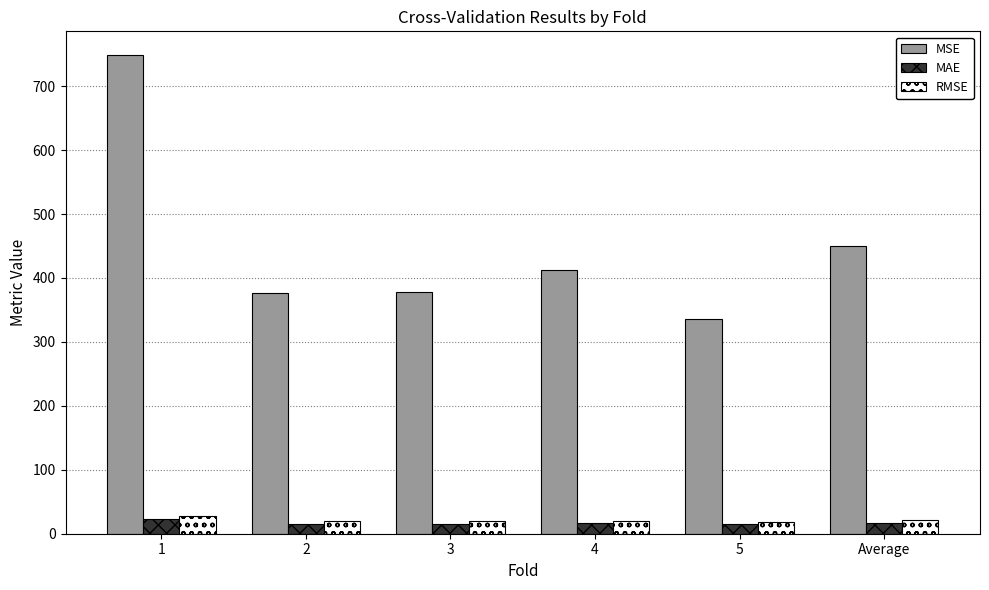

At which category is the sum across all series the highest?

1